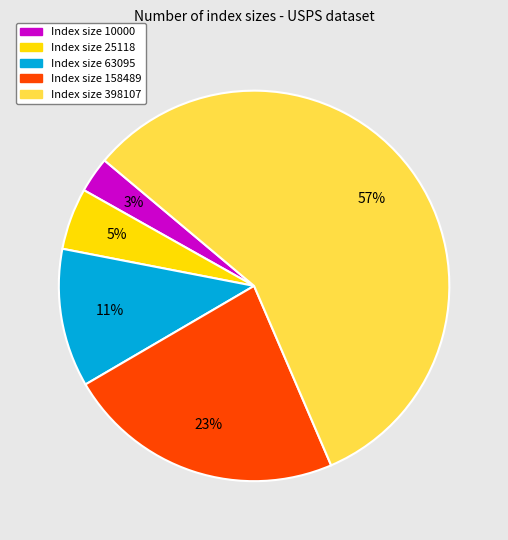

Does any single category account for the majority?

Yes